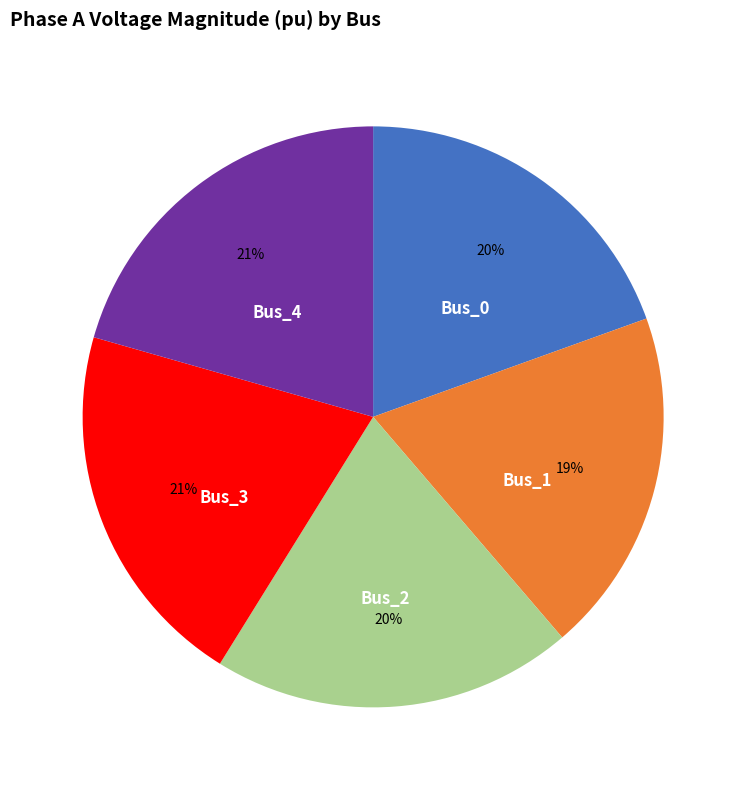

To the nearest percent, what percentage of the pie is Bus_1?

19%